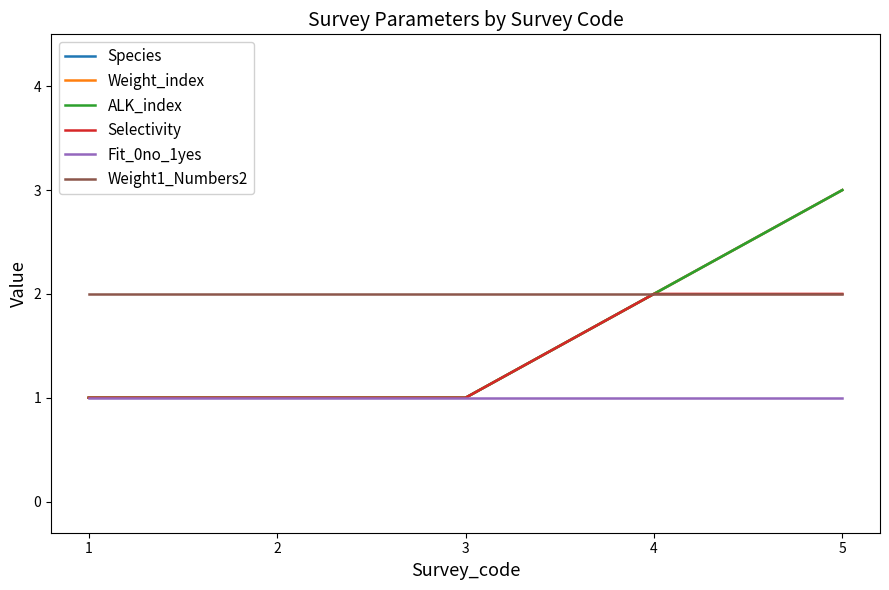

What is the maximum value for ALK_index?

3